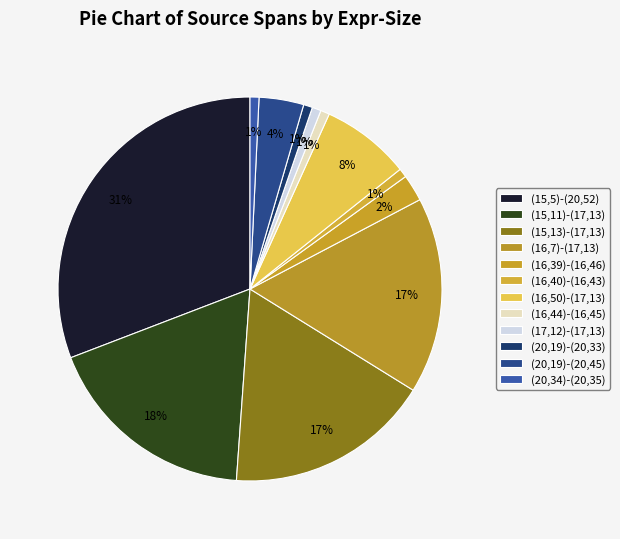

Is there any slice that represents more than half of the pie?

No